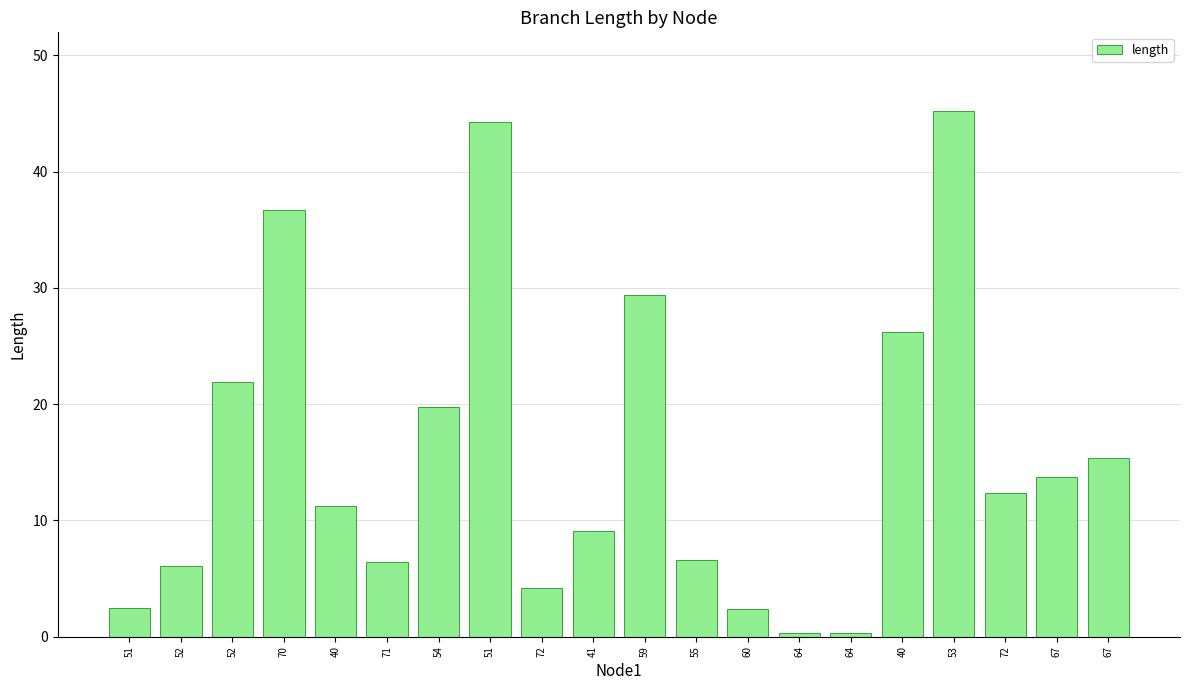

What is the label of the 3rd bar from the right?

72